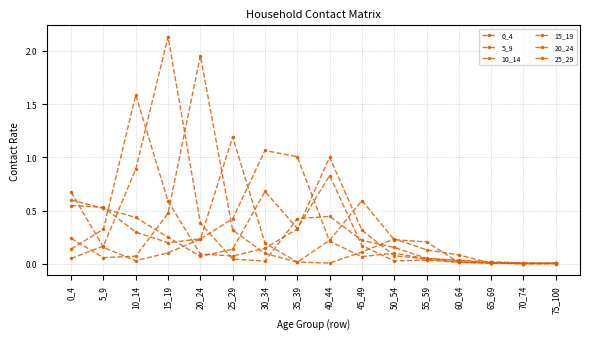

Count the number of categories in the chart.

16